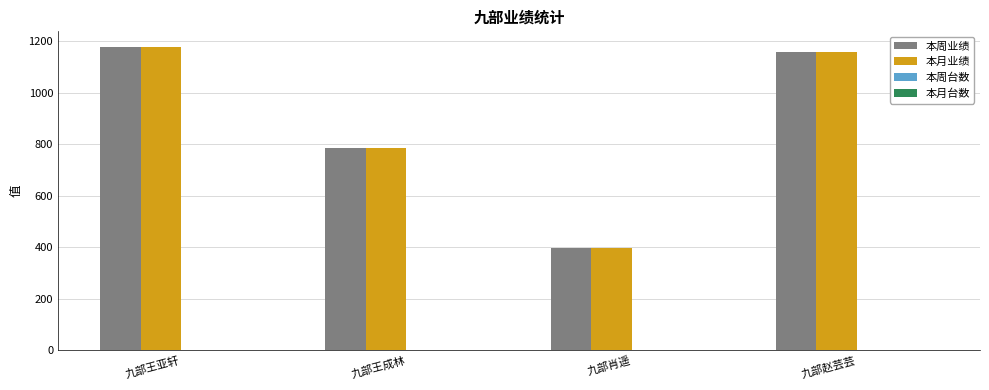

True or false: 本周业绩 has a value of 689 at 九部肖遥.

False